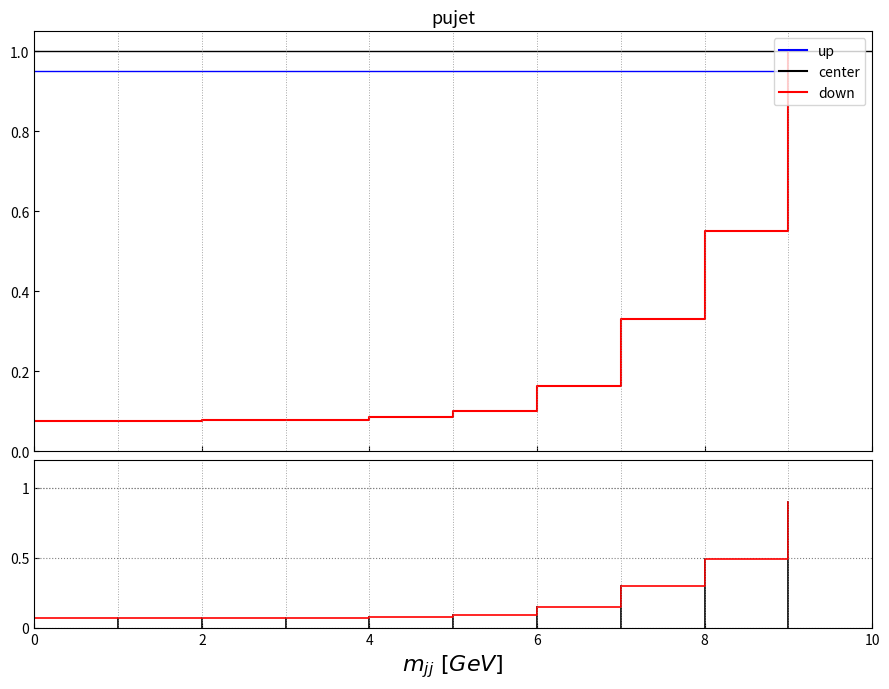

Between 1 and 8, which is larger?

8